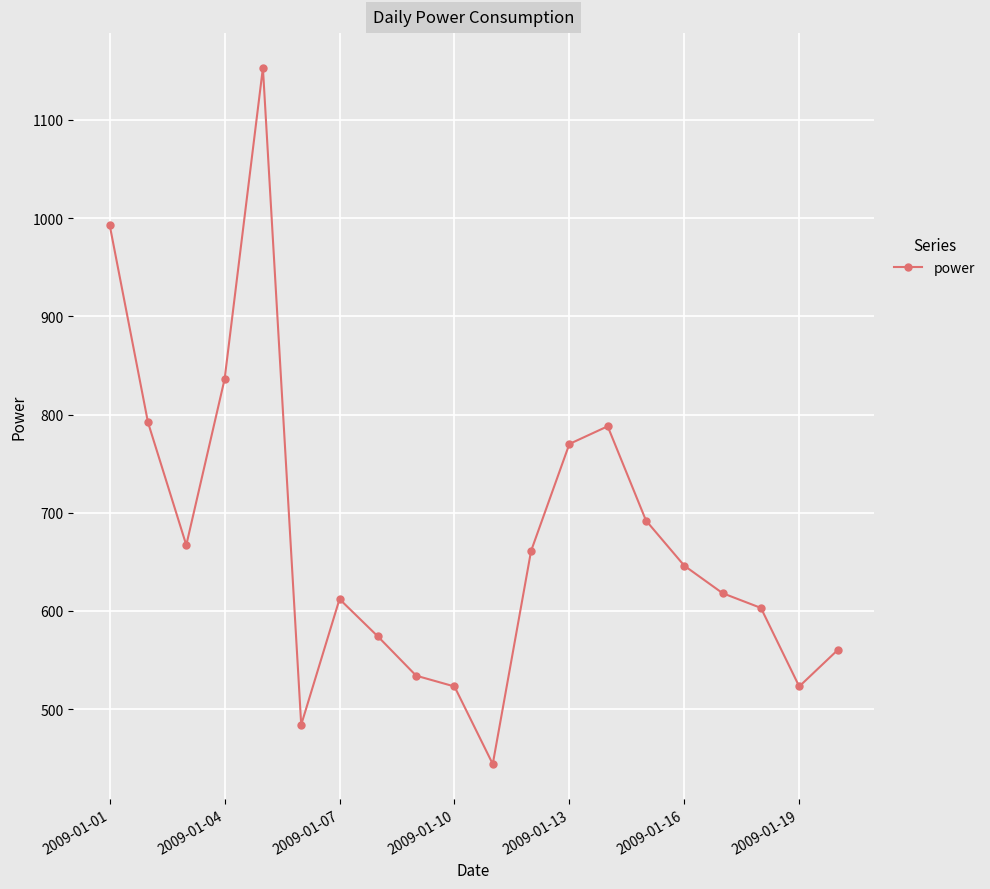

True or false: there are more than 1 points higher than both neighbors.

True